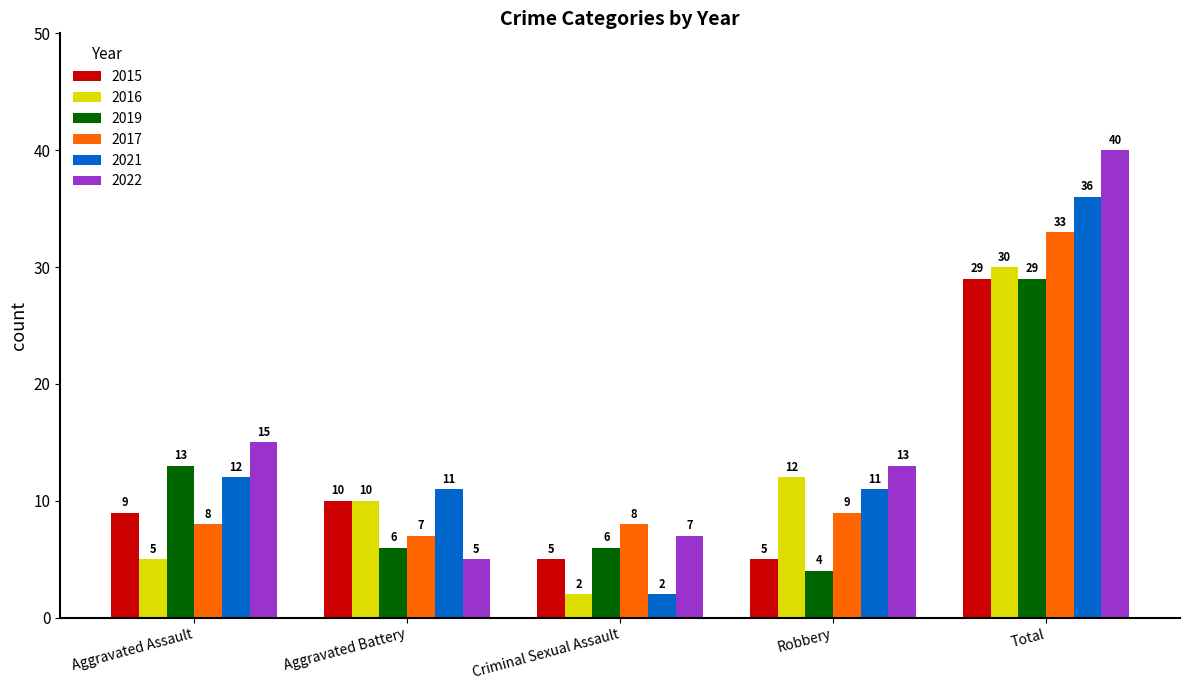

Rank the categories by 2016 value from lowest to highest.

Criminal Sexual Assault, Aggravated Assault, Aggravated Battery, Robbery, Total